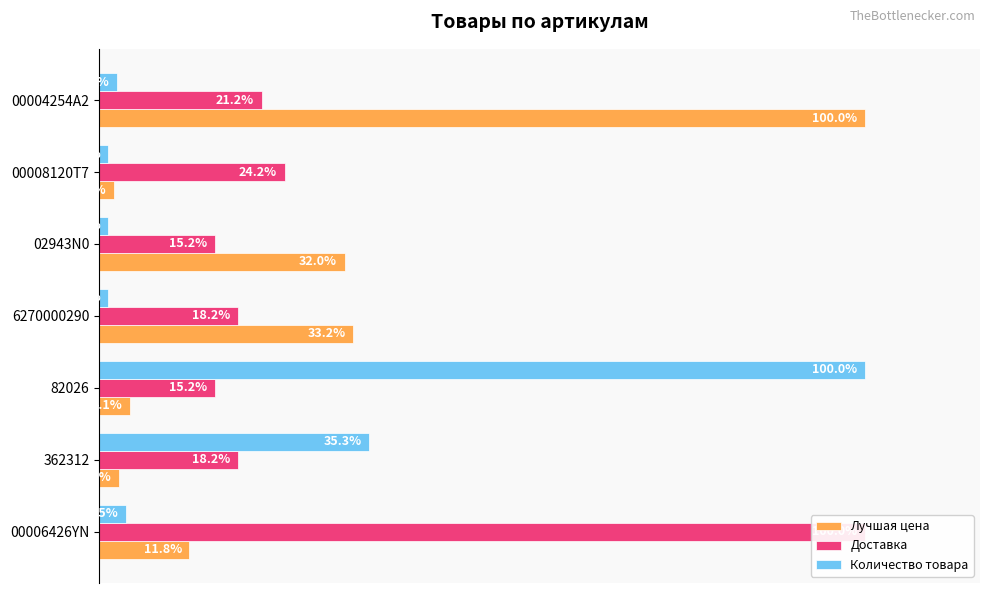

What are all the series names shown in the legend?

Лучшая цена, Доставка, Количество товара